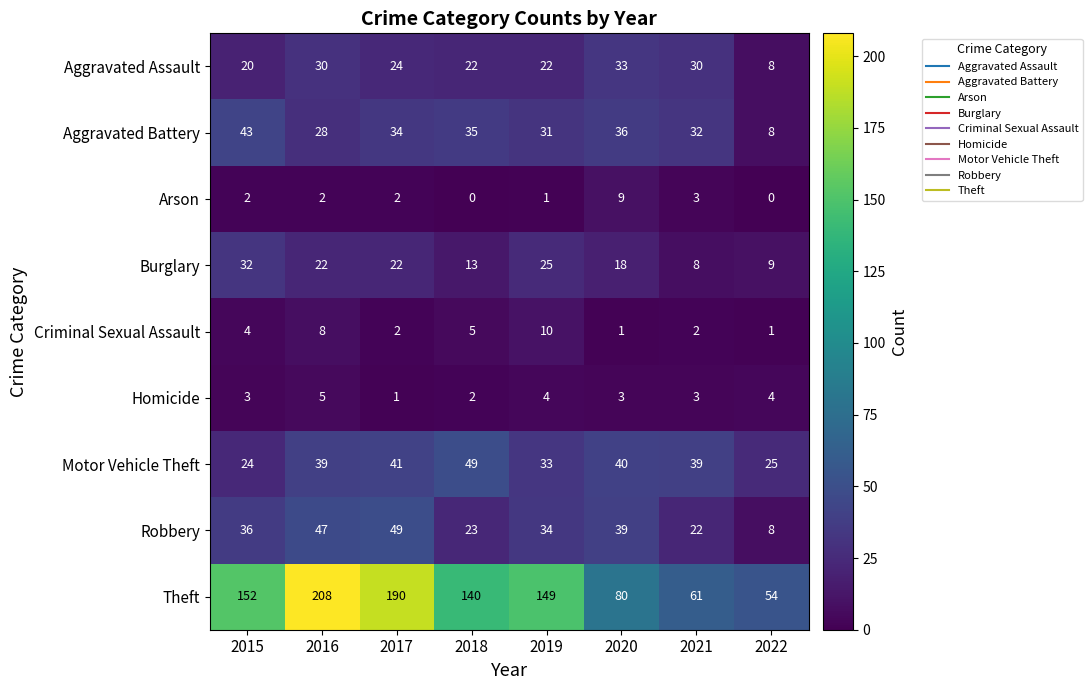

What is the difference between the highest and lowest values at 2022?

54